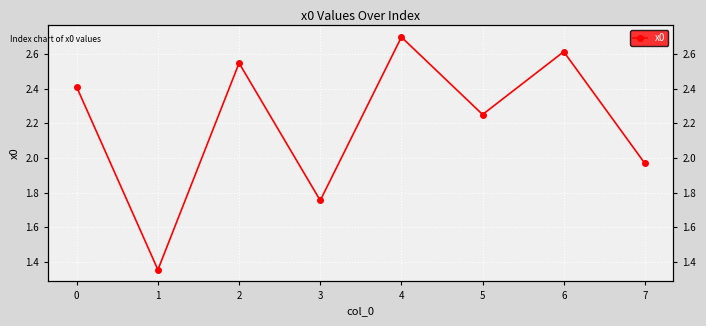

What is the change in value from 1 to 5?

+0.9